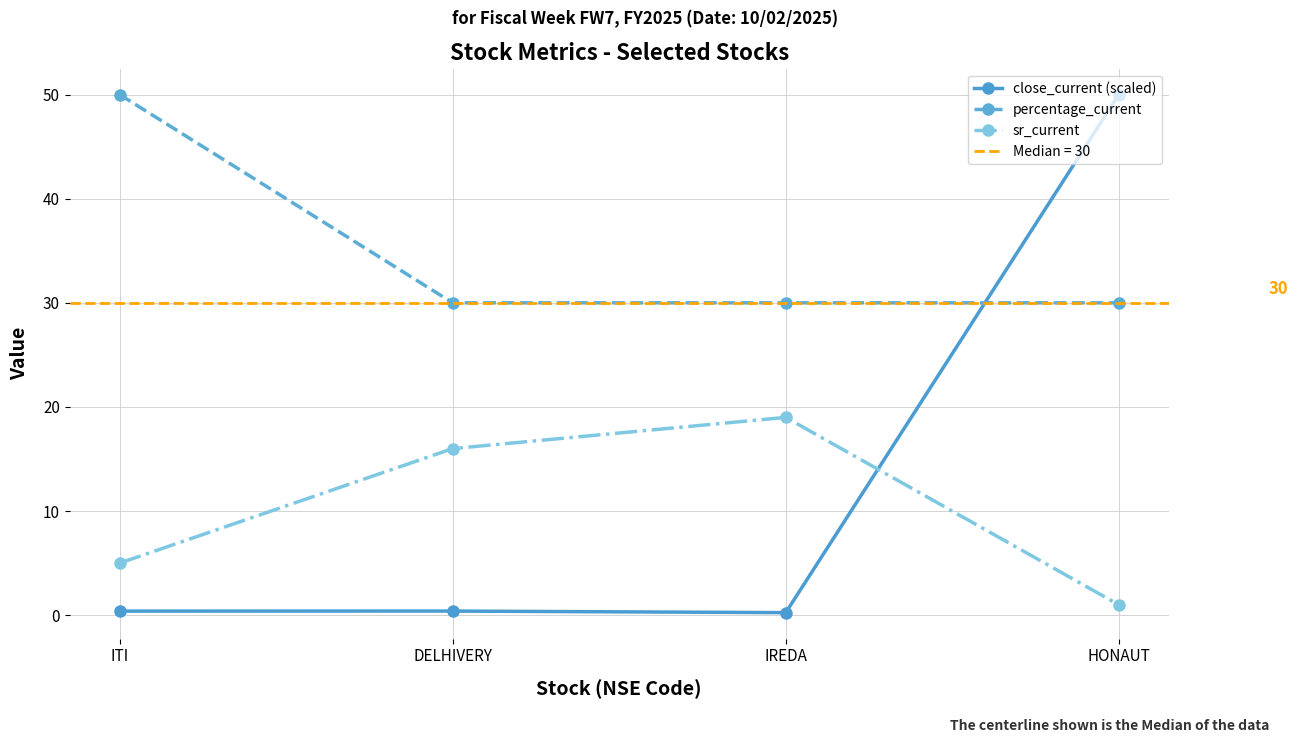

How many lines are shown in the chart?

3